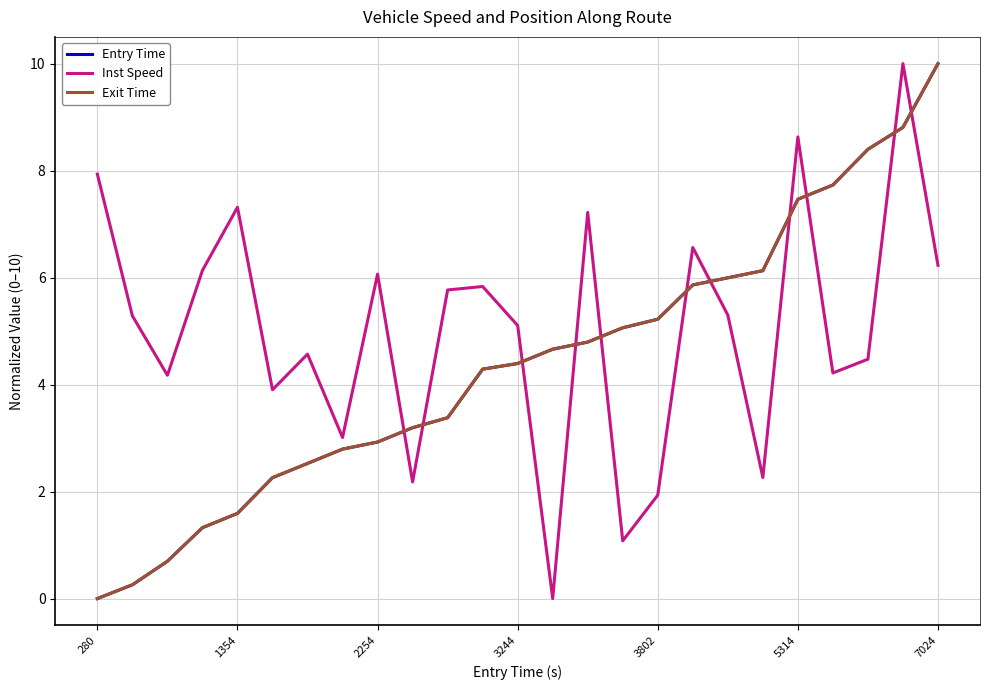

What is the greatest value displayed?

10.0